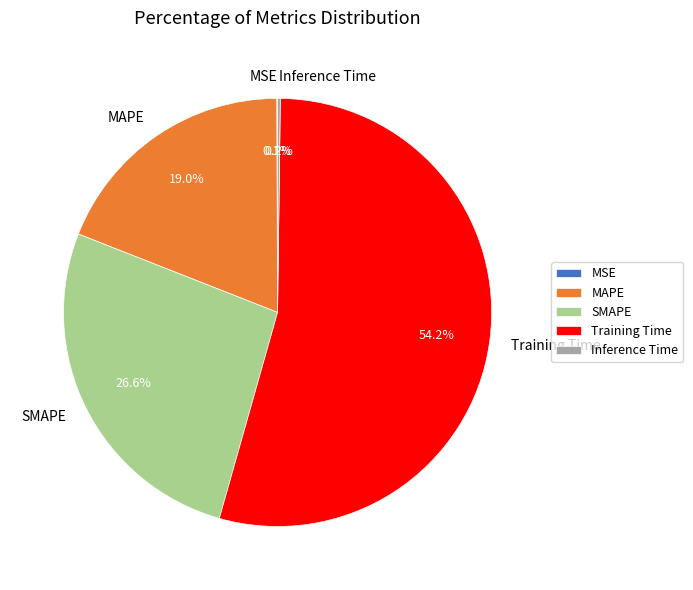

Which slice is the largest?

Training Time